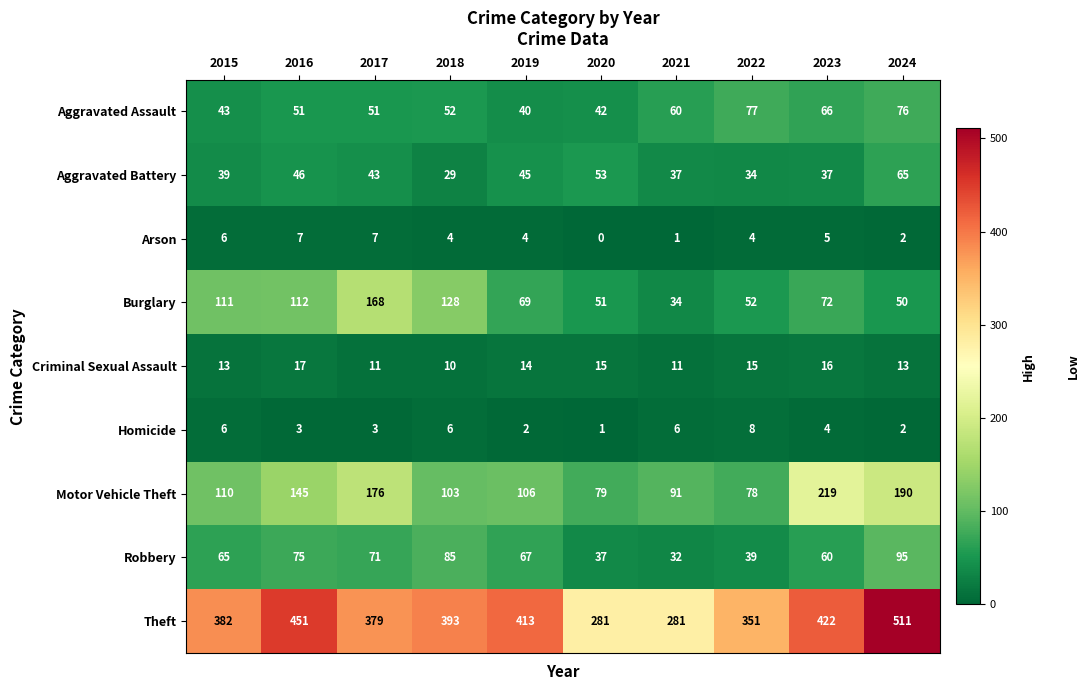

The value of Aggravated Battery at 2021 is 52. True or false?

False